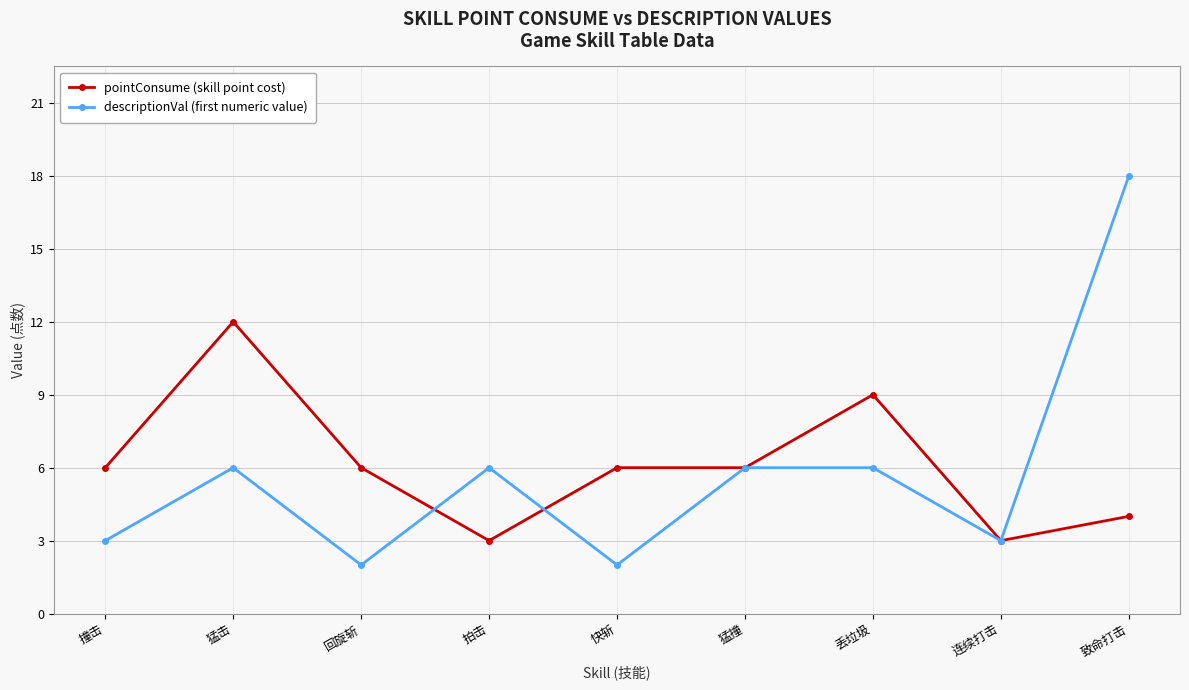

Is it true that descriptionVal (first numeric value) equals 2 at 回旋斩?

True